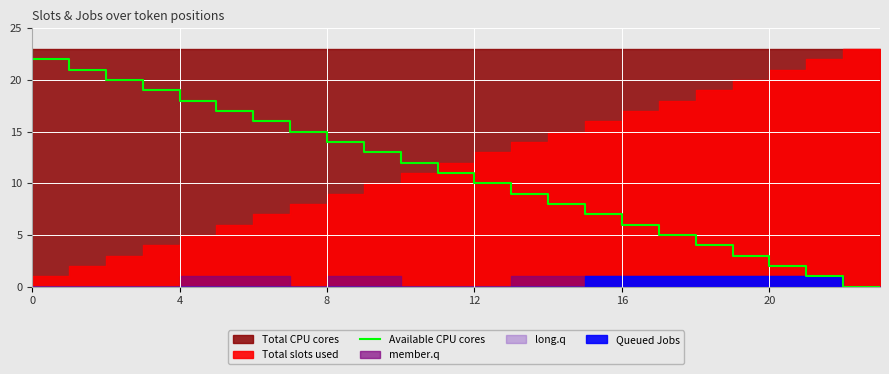

True or false: the data shows 11 at 15.

False